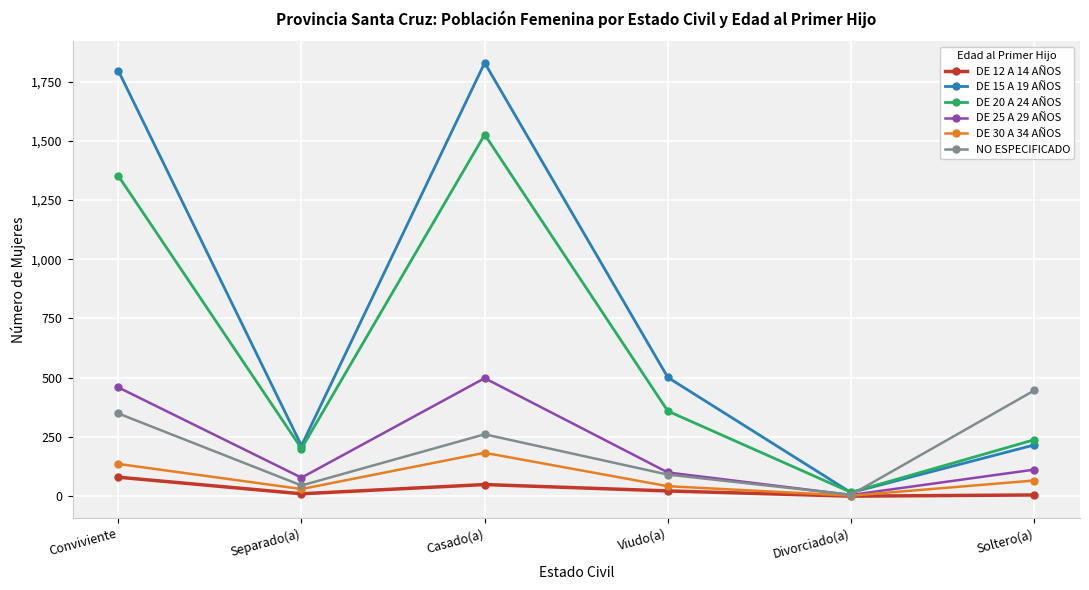

What are all the series names shown in the legend?

DE 12 A 14 AÑOS, DE 15 A 19 AÑOS, DE 20 A 24 AÑOS, DE 25 A 29 AÑOS, DE 30 A 34 AÑOS, NO ESPECIFICADO